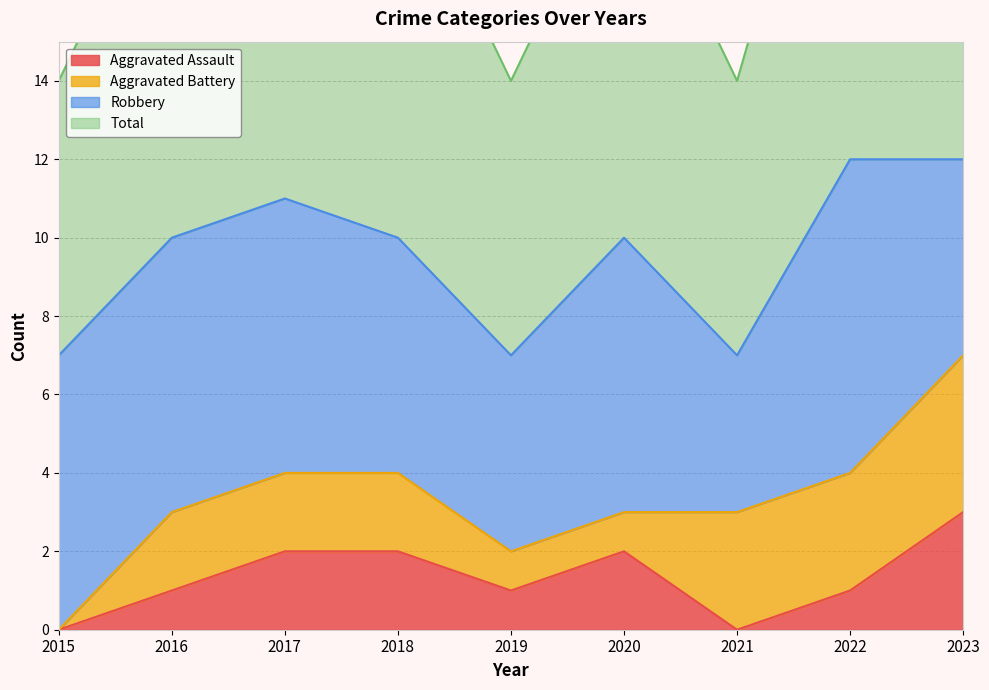

The Aggravated Assault series shows 1 at 2022. True or false?

True